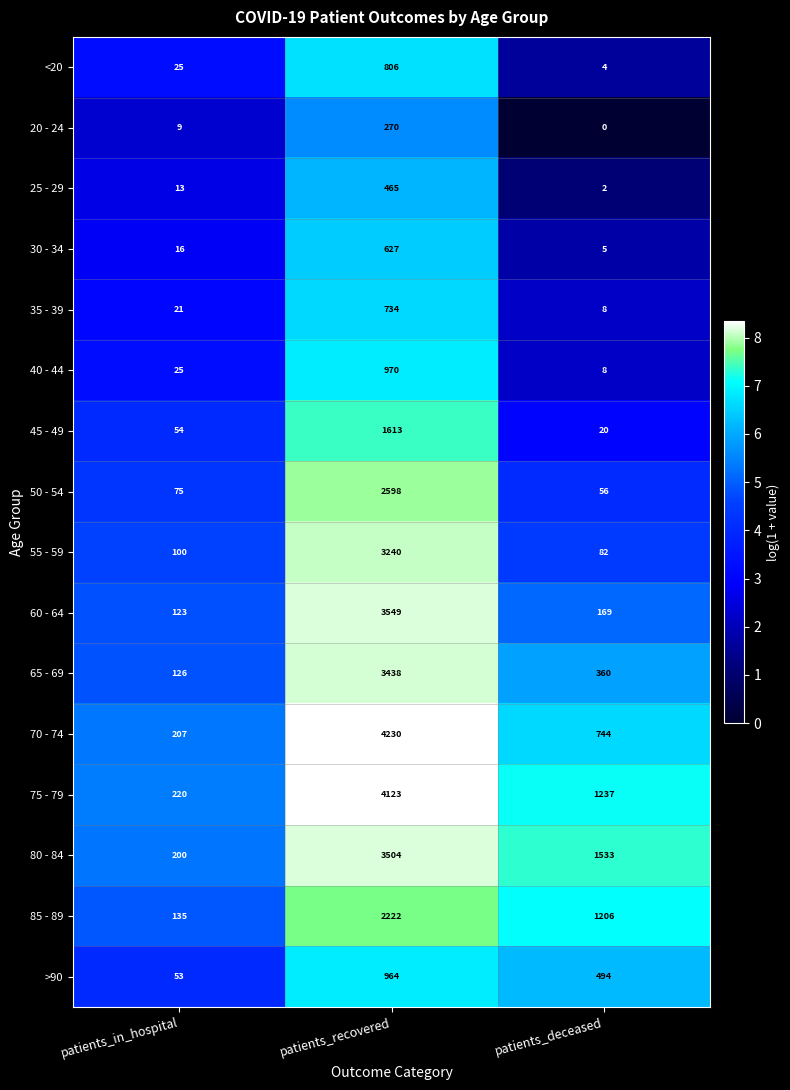

Between patients_in_hospital and patients_recovered, which series saw the biggest shift?

70 - 74